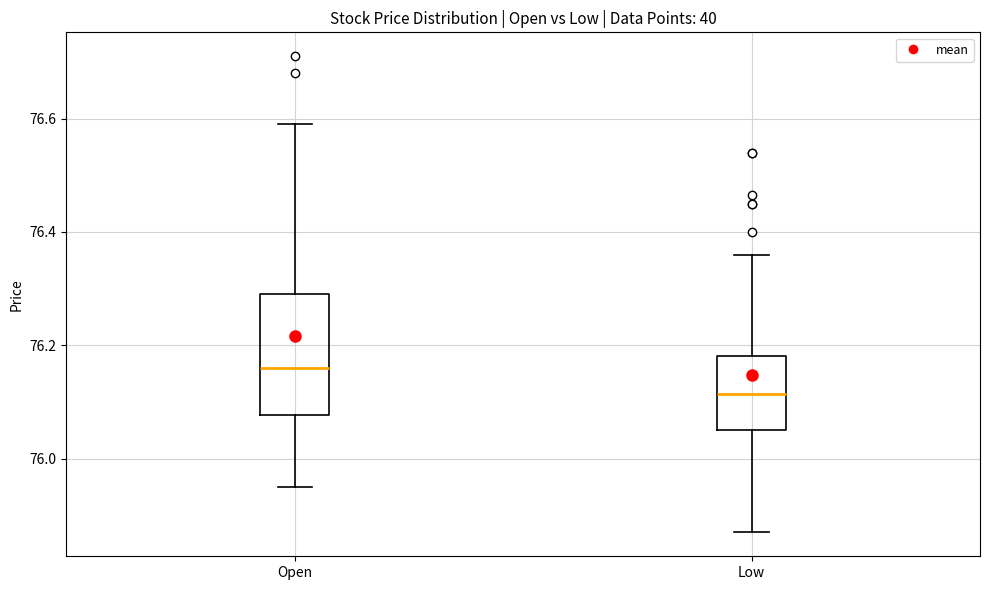

Reading left to right, read every box against the y-axis: the position of its median line, the range the box covers, and the ends of its whiskers. The values are not printed on the chart, so give them approximately, as read against the axis.

Open: median 76.16, box 76.08 to 76.30, whiskers 75.96 to 76.60
Low: median 76.12, box 76.06 to 76.18, whiskers 75.88 to 76.36